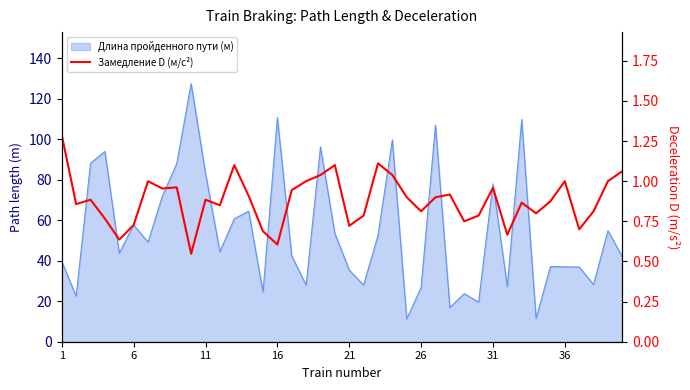

What is the smallest value displayed?

0.5